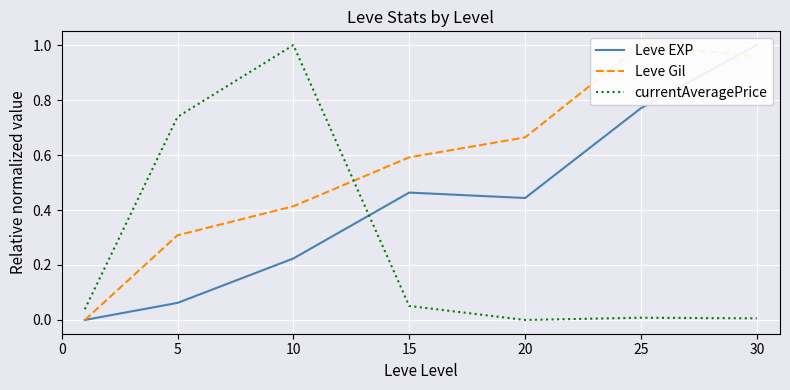

Where is currentAveragePrice nearest to the value 0?

20